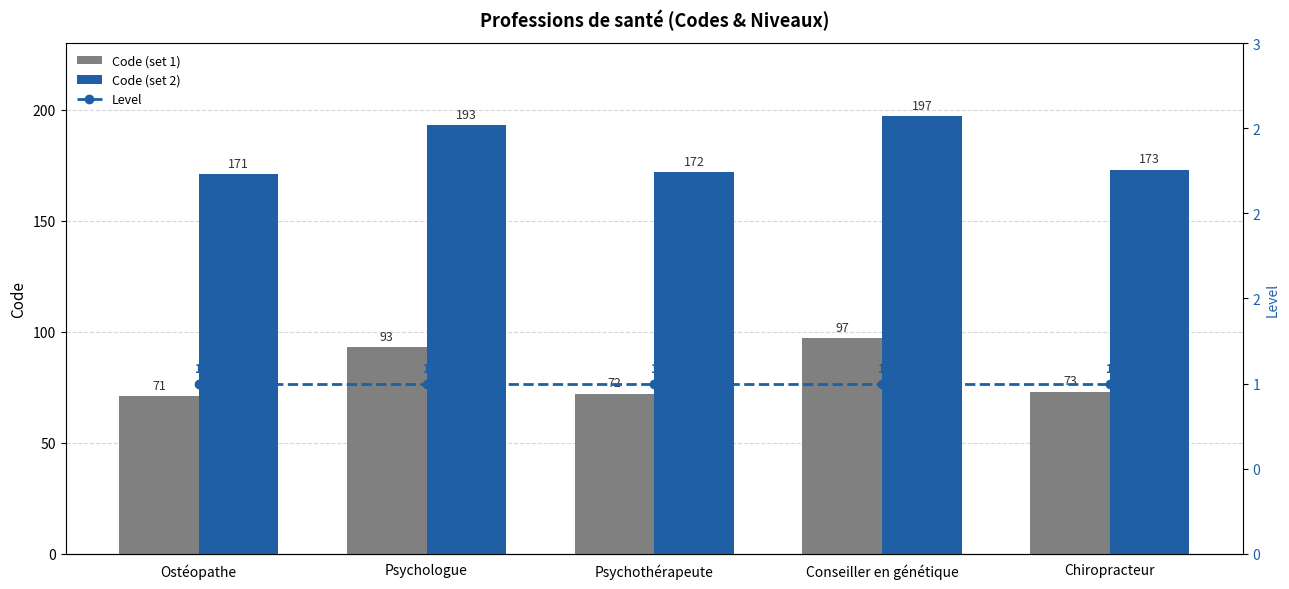

What are all the series names shown in the legend?

Code (set 1), Code (set 2), Level